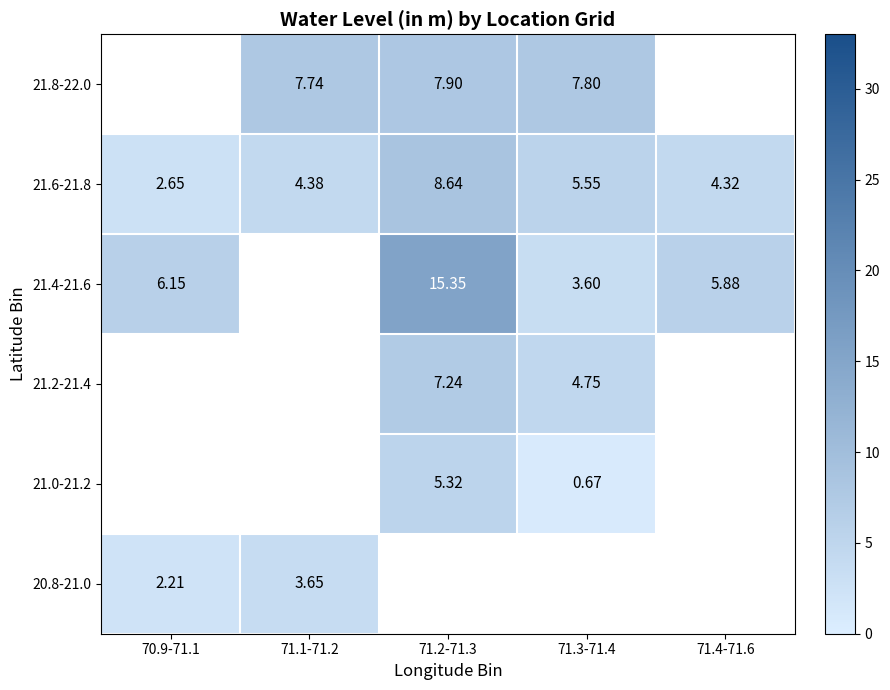

Is the value of 21.4-21.6 at 71.2-71.3 greater than the value of 21.6-21.8 at 71.3-71.4?

Yes